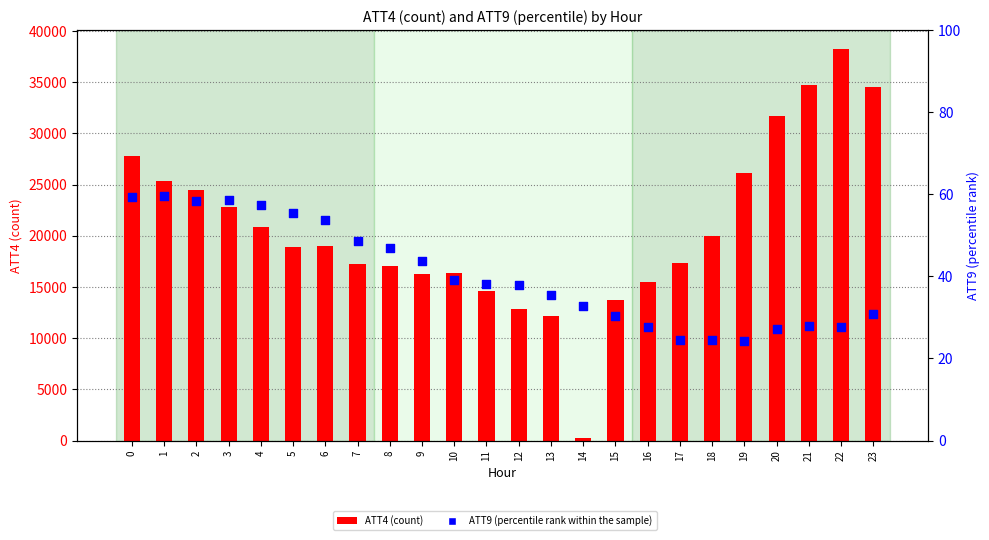

Which series reaches the minimum Y coordinate?

ATT9 (percentile rank within the sample)